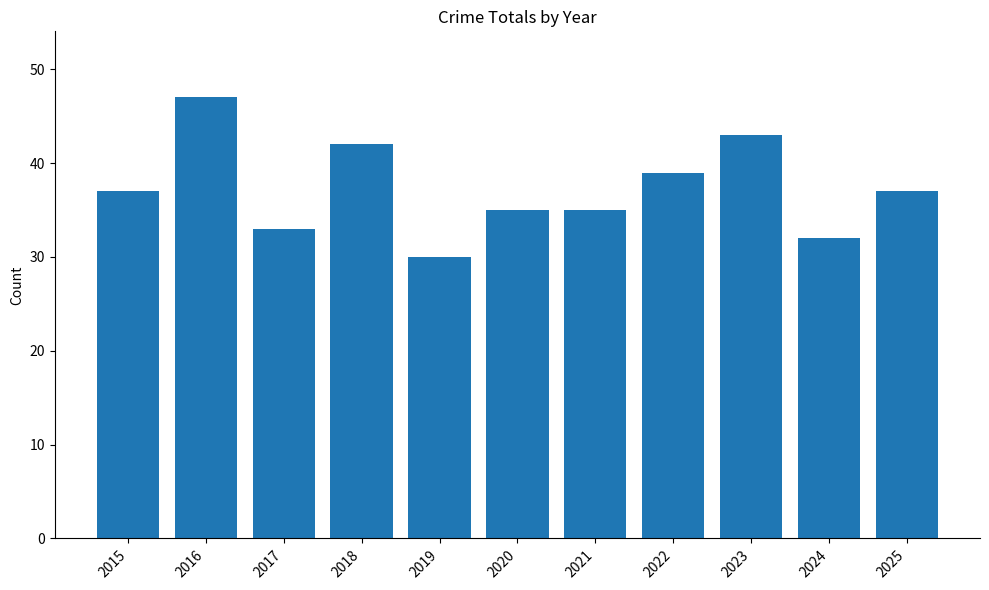

Read the value at 2022, to the nearest 5.

40